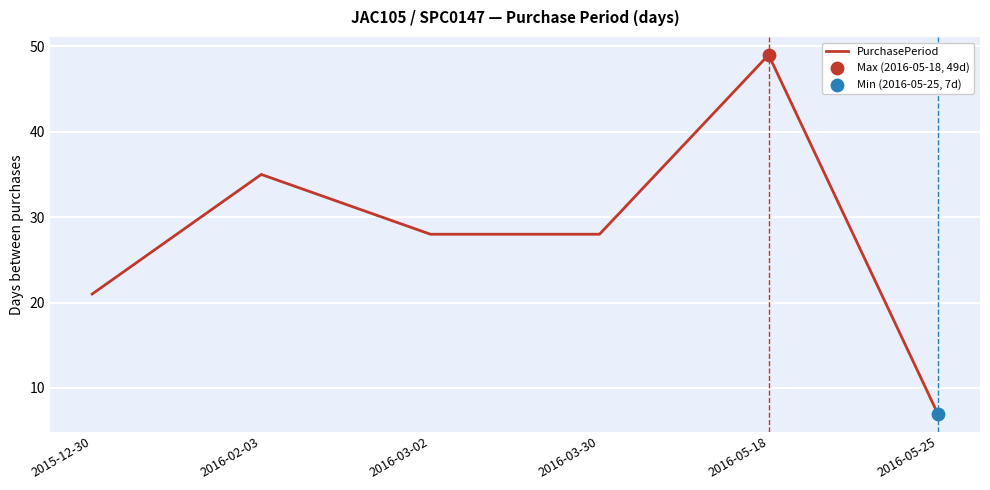

What is the change in value from 2016-03-02 to 2016-05-25?

-21